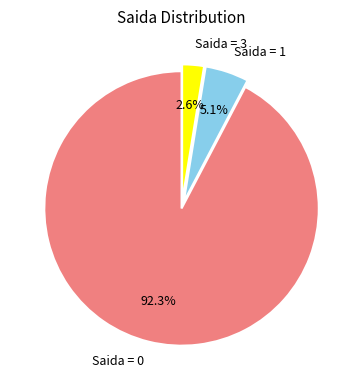

Which slice represents more than half of the pie?

Saida = 0